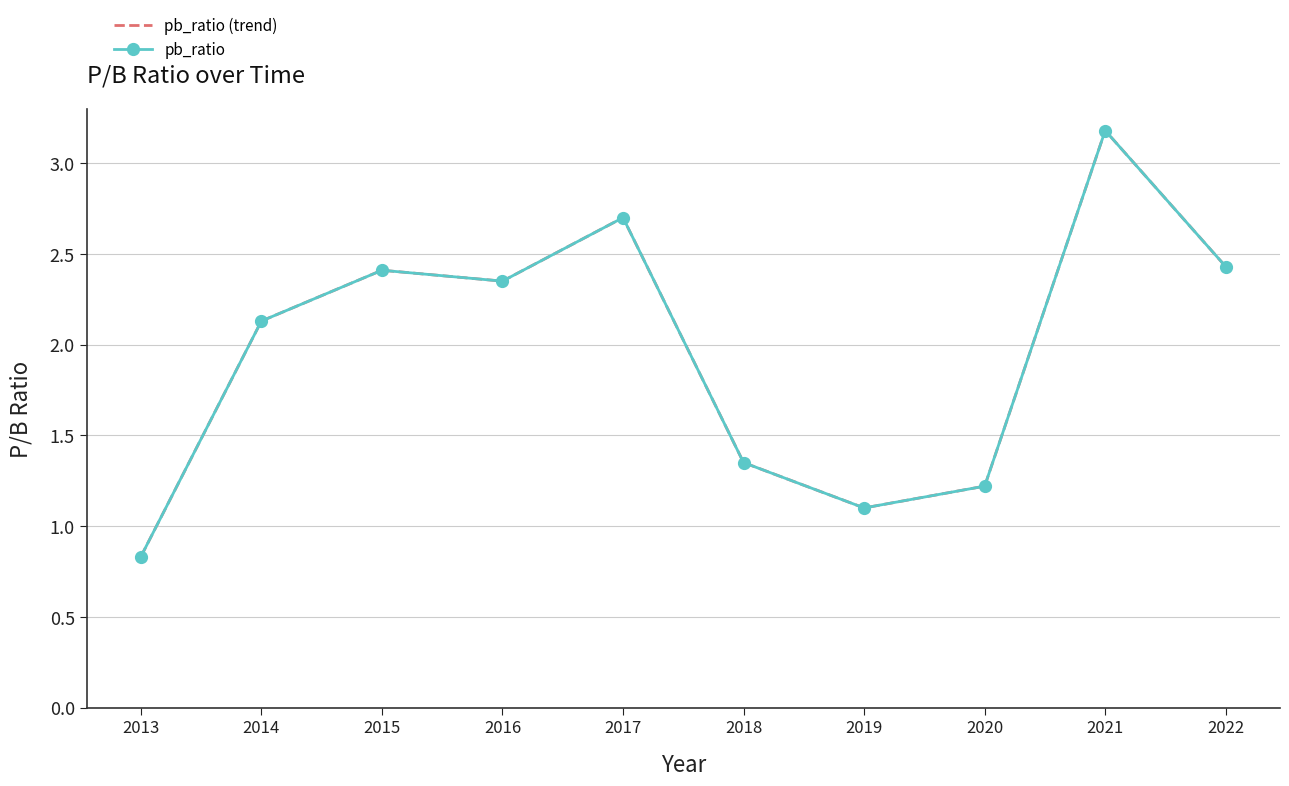

Reading left to right, extract all data points from this chart.

pb_ratio (trend): 2013=0.8	2014=2.1	2015=2.4	2016=2.4	2017=2.7	2018=1.4	2019=1.1	2020=1.2	2021=3.2	2022=2.4
pb_ratio: 2013=0.8	2014=2.1	2015=2.4	2016=2.4	2017=2.7	2018=1.4	2019=1.1	2020=1.2	2021=3.2	2022=2.4